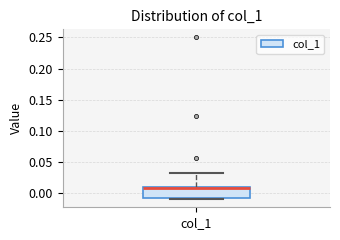

Where does the median line of the box for col_1 sit on the y-axis? The values are not printed on the chart, so give them approximately, as read against the axis.

0.005